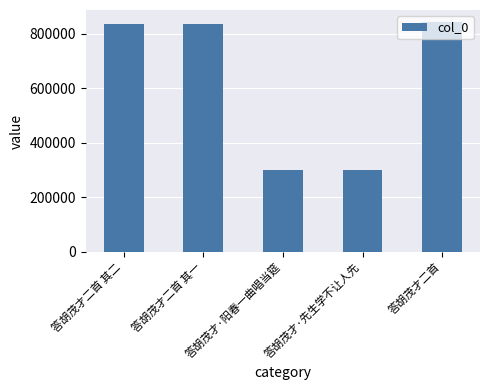

What is the change in value from 答胡茂才二首 其二 to 答胡茂才·先生学不让人先?

-535763